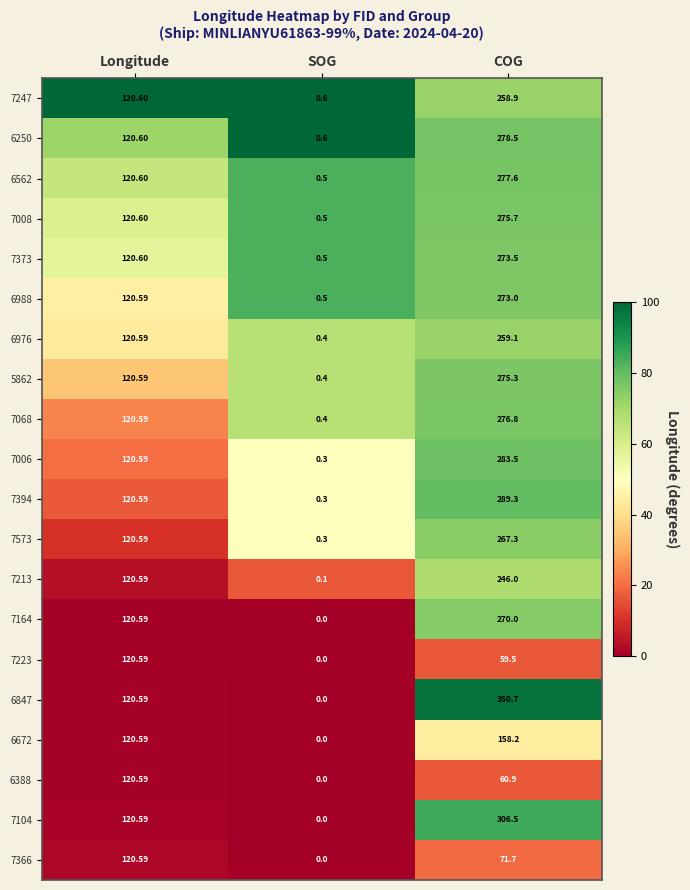

At which label does 6976 first exceed 120?

Longitude